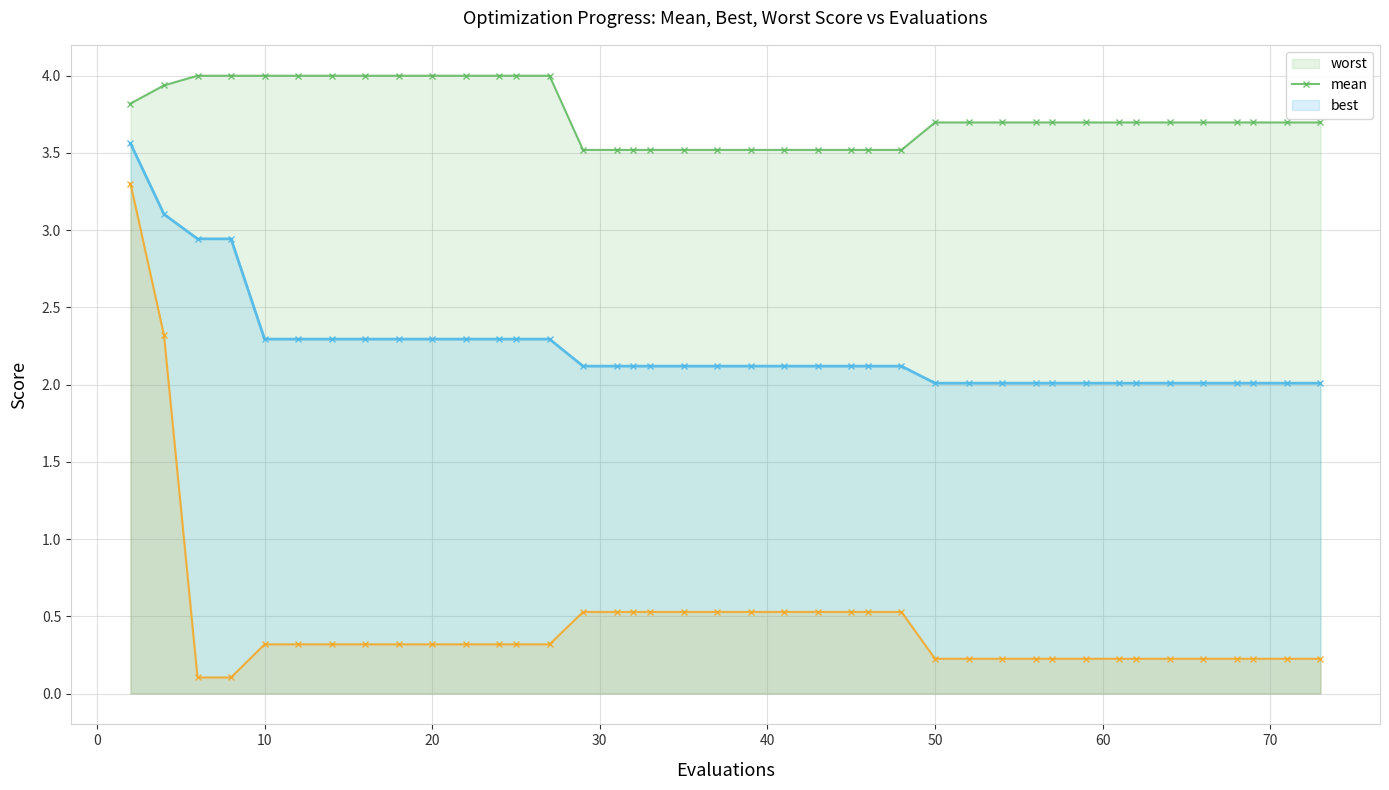

At how many categories does at least one series exceed 2?

40